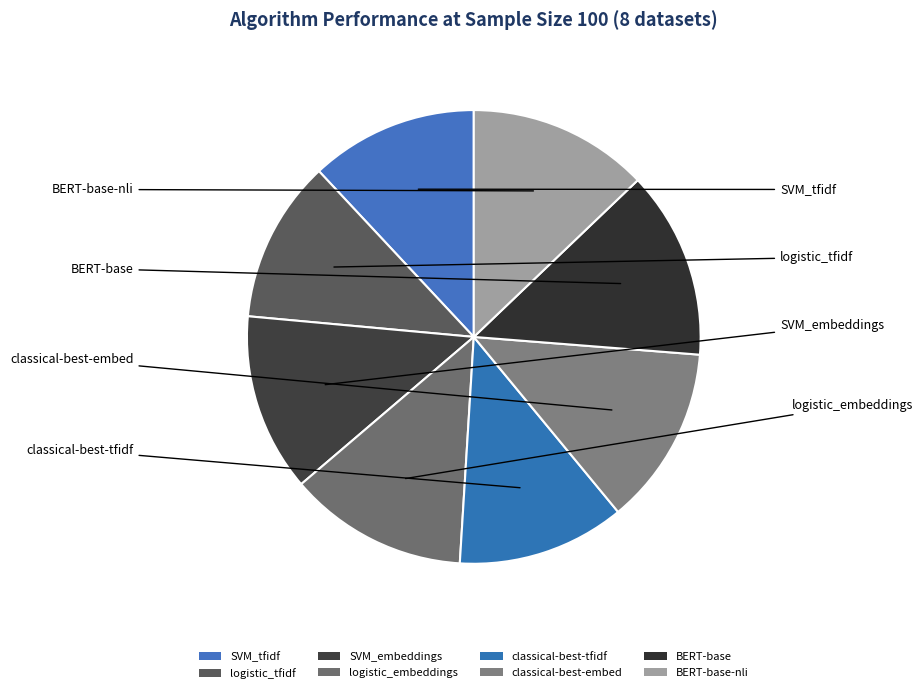

Does SVM_tfidf represent more than half of the total?

No